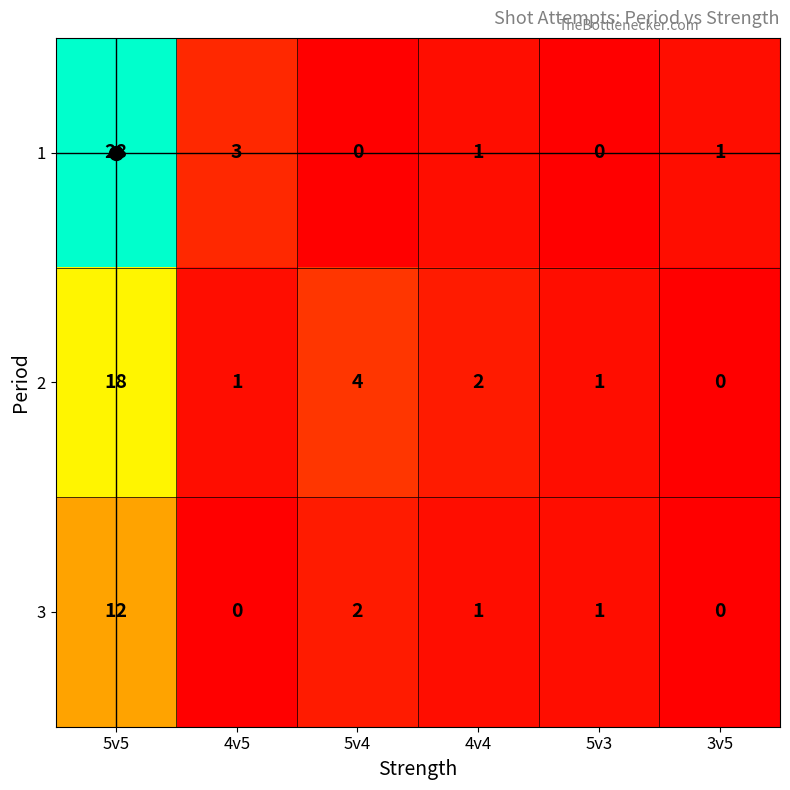

Is it true that 2 equals 26 at 5v5?

False